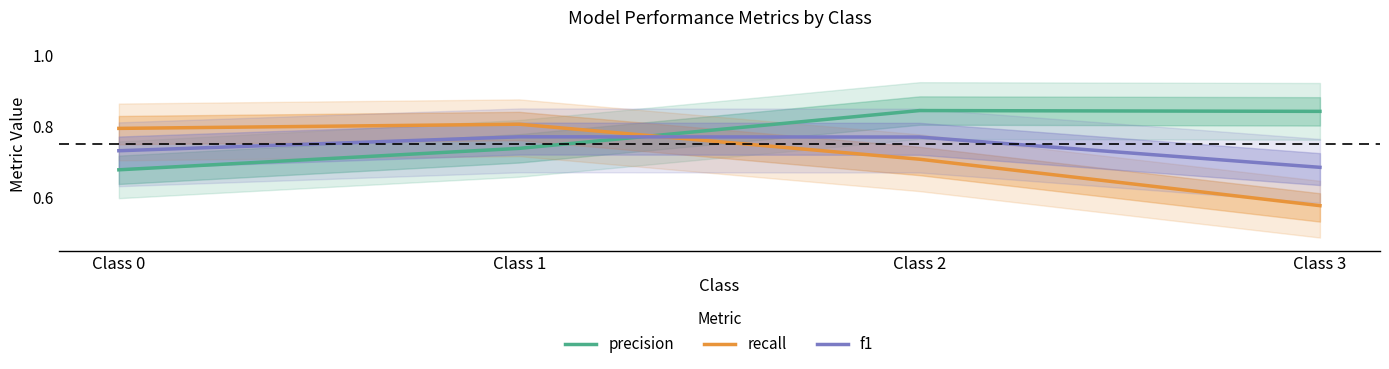

Reading right to left, extract all data points from this chart.

precision: 0.8	0.8	0.7	0.7
recall: 0.6	0.7	0.8	0.8
f1: 0.7	0.8	0.8	0.7